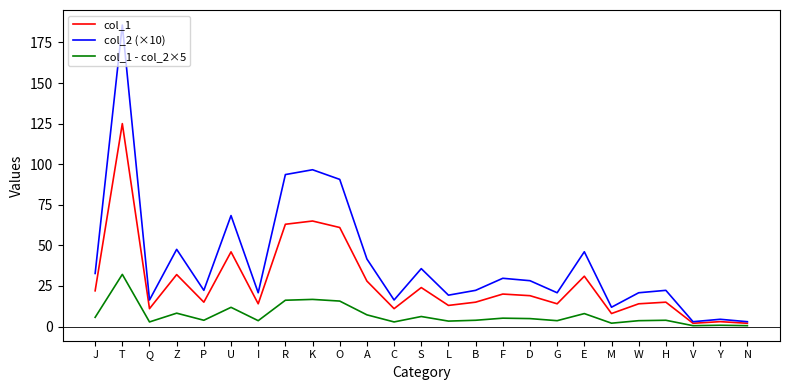

Does the chart display data point markers on the line(s)?

No